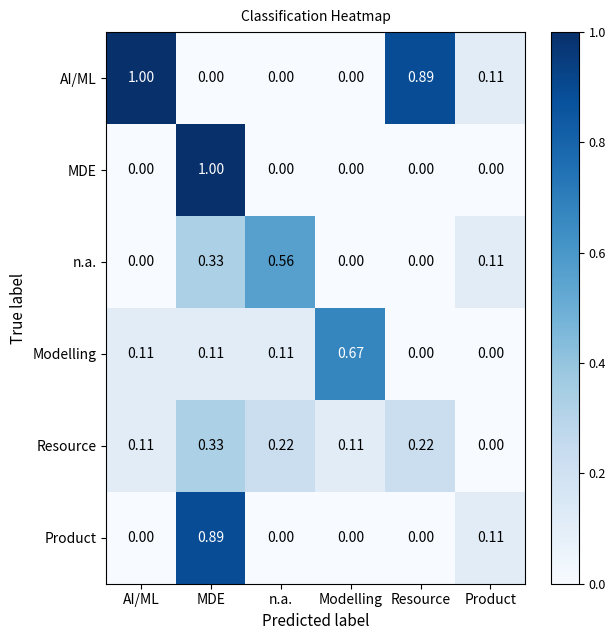

Where is Resource nearest to the value 0?

Product